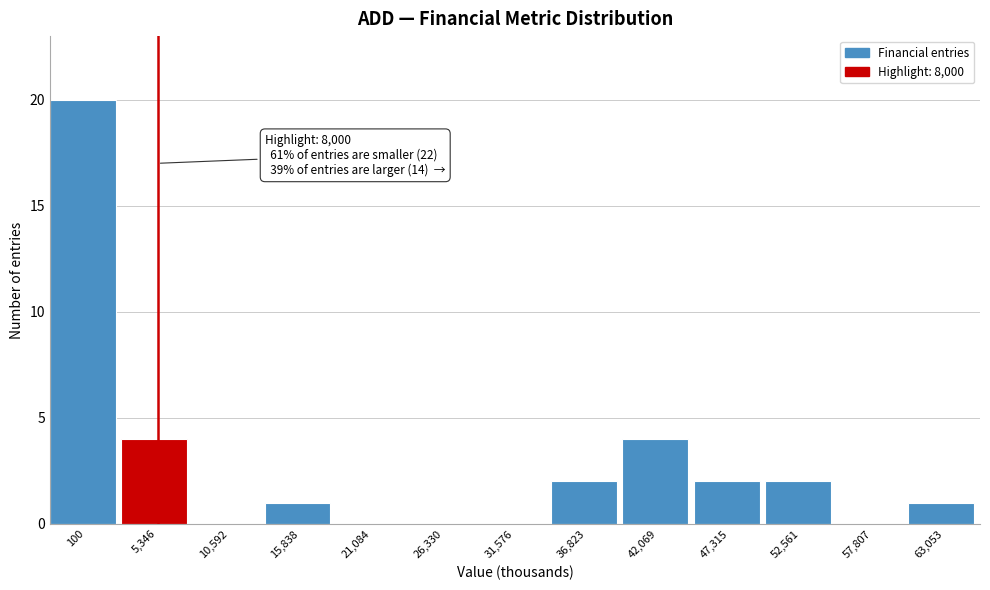

Reading left to right, transcribe all the data shown in this chart.

100=20	5,346=4	10,592=0	15,838=1	21,084=0	26,330=0	31,576=0	36,823=2	42,069=4	47,315=2	52,561=2	57,807=0	63,053=1